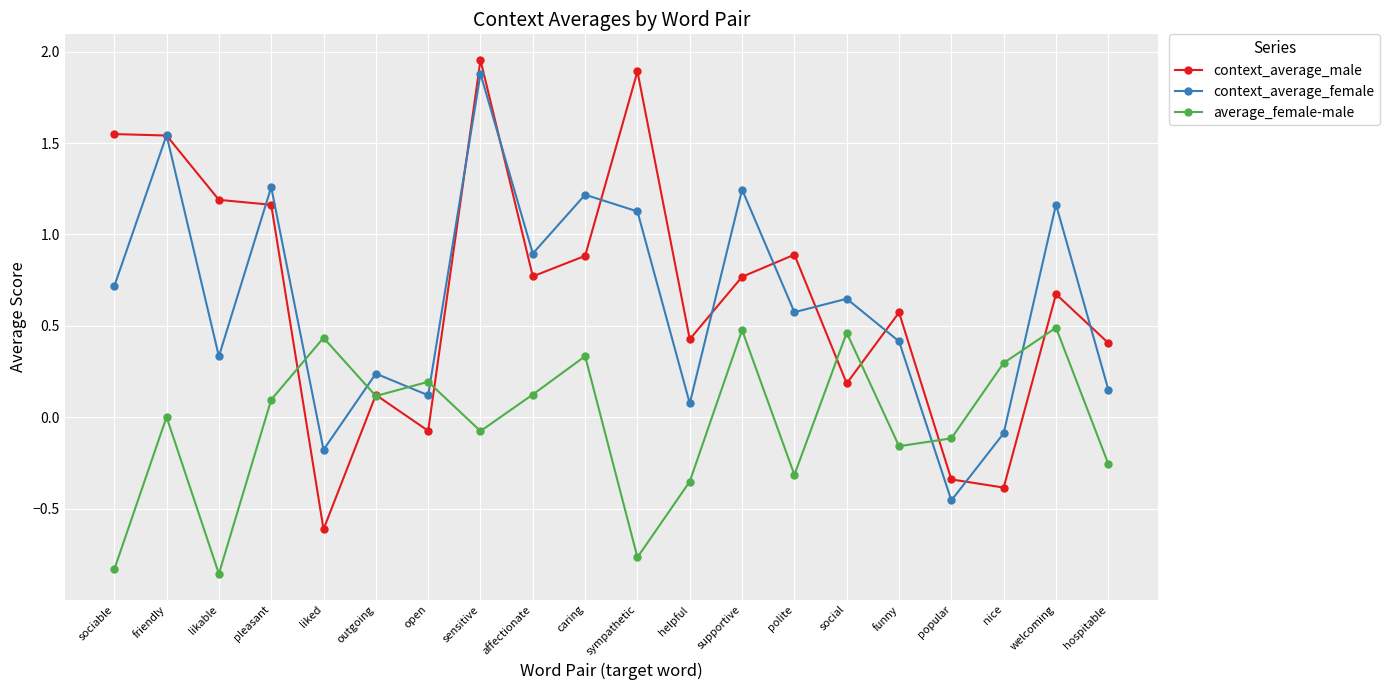

Between friendly and social, which series saw the biggest shift?

context_average_male